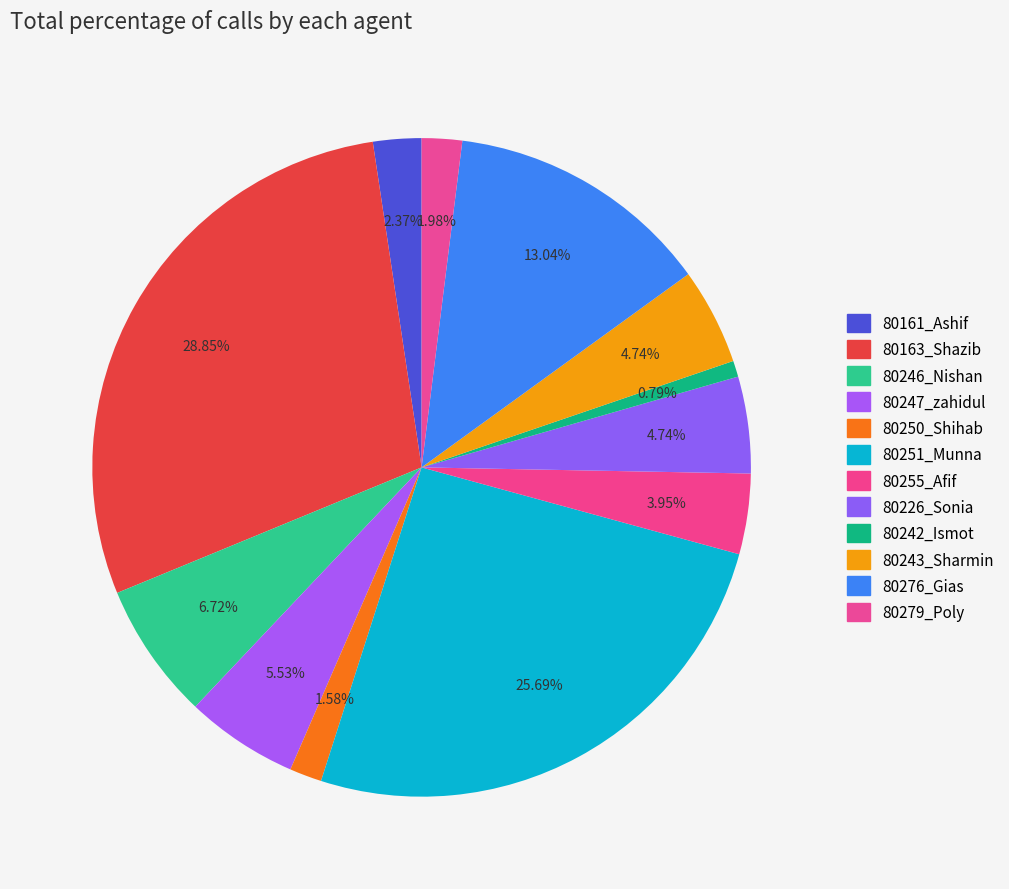

How many slices are in this pie chart?

12